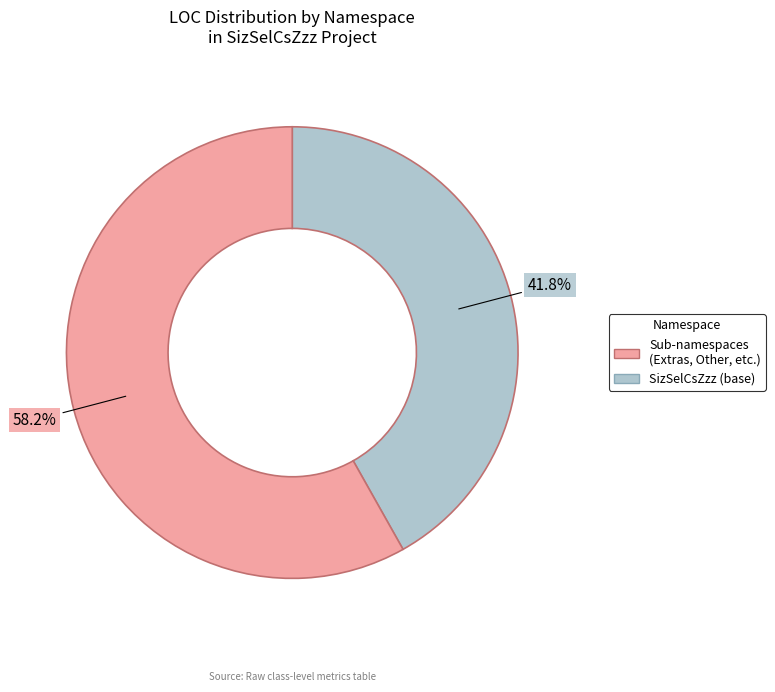

Is there a majority slice in this chart?

Yes